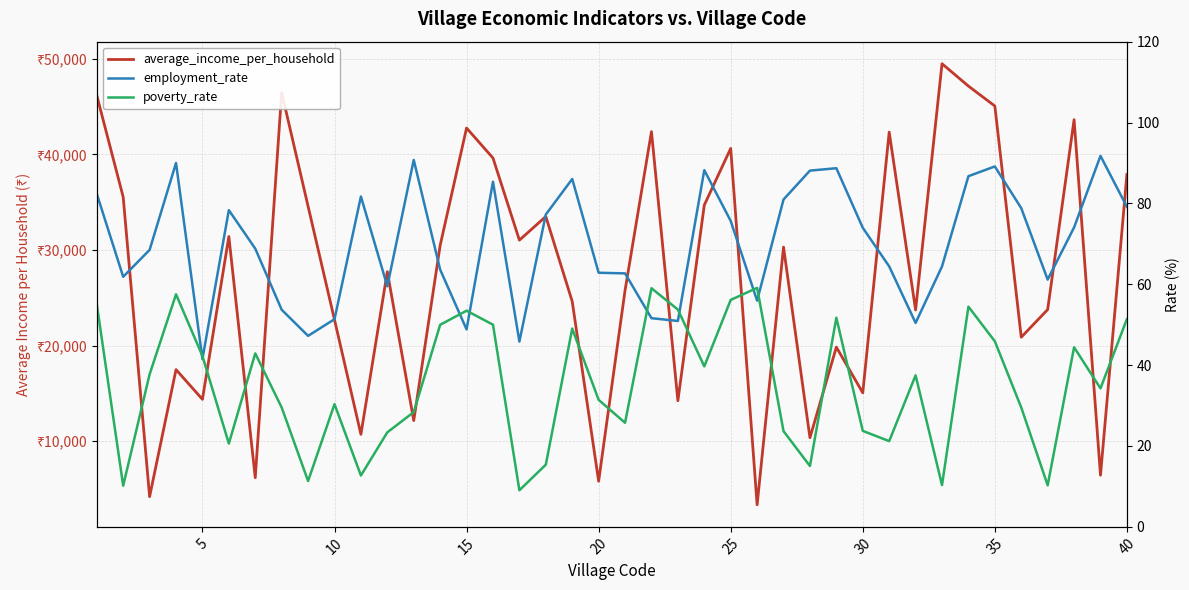

True or false: employment_rate and average_income_per_household cross at least once.

False